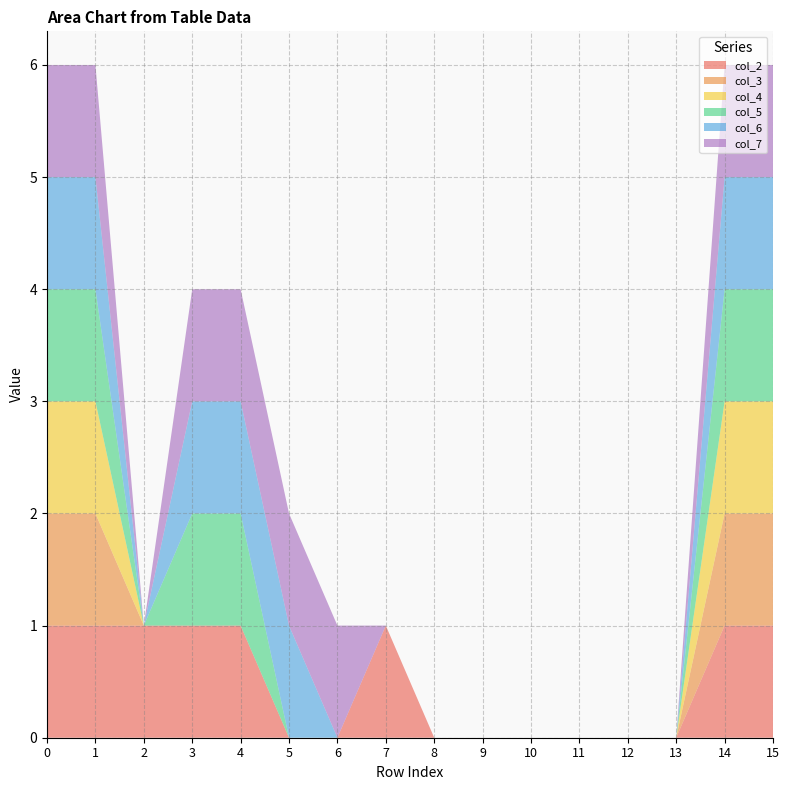

Reading left to right, transcribe all the data shown in this chart.

col_2: 1	1	1	1	1	0	0	1	0	0	0	0	0	0	1	1
col_3: 1	1	0	0	0	0	0	0	0	0	0	0	0	0	1	1
col_4: 1	1	0	0	0	0	0	0	0	0	0	0	0	0	1	1
col_5: 1	1	0	1	1	0	0	0	0	0	0	0	0	0	1	1
col_6: 1	1	0	1	1	1	0	0	0	0	0	0	0	0	1	1
col_7: 1	1	0	1	1	1	1	0	0	0	0	0	0	0	1	1